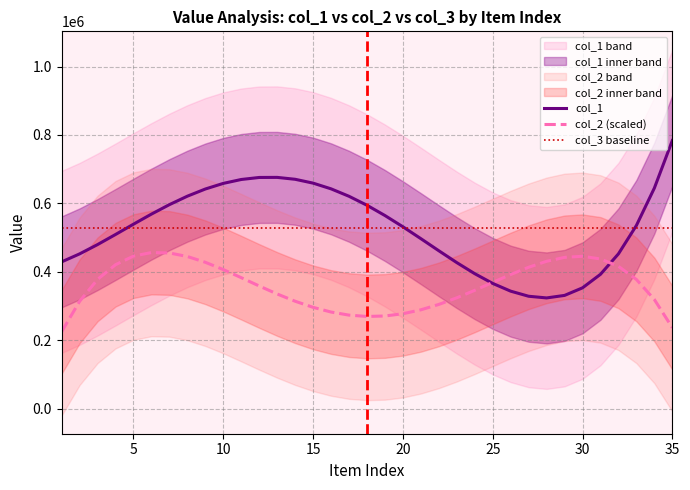

True or false: col_3 baseline and col_2 (scaled) cross at least once.

False